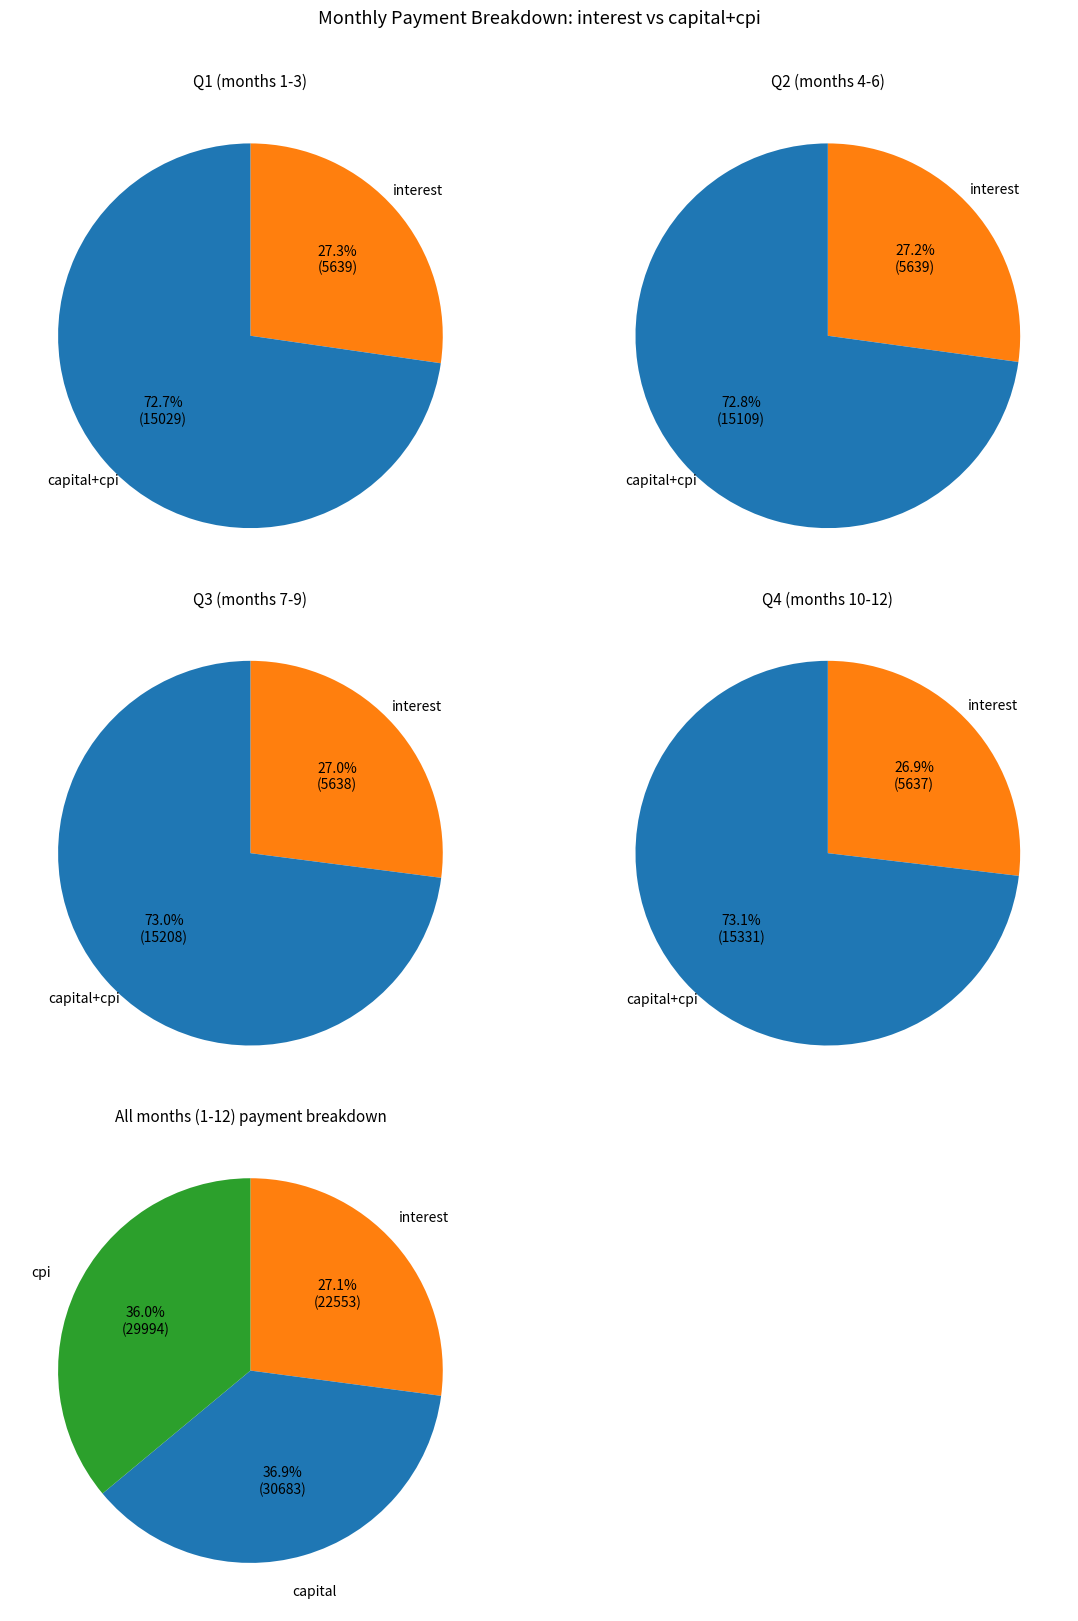

Do 1 and 6 together represent more than half of the pie?

No